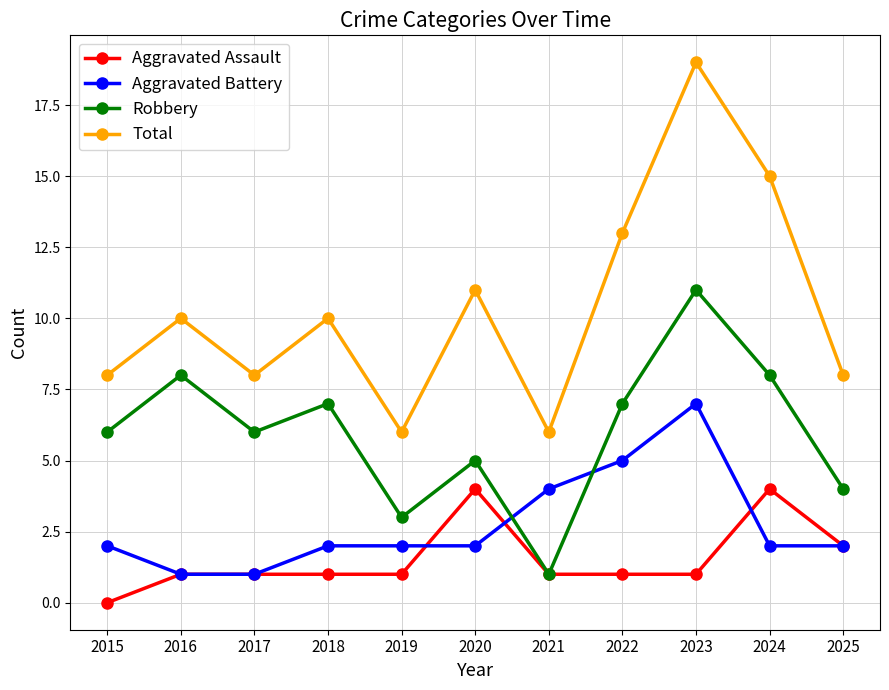

Reading left to right, list all the values displayed in this chart.

Aggravated Assault: 0	1	1	1	1	4	1	1	1	4	2
Aggravated Battery: 2	1	1	2	2	2	4	5	7	2	2
Robbery: 6	8	6	7	3	5	1	7	11	8	4
Total: 8	10	8	10	6	11	6	13	19	15	8